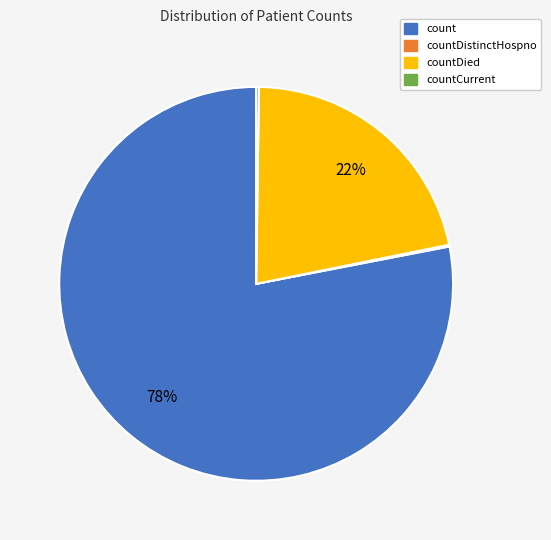

Does count represent more than half of the total?

Yes